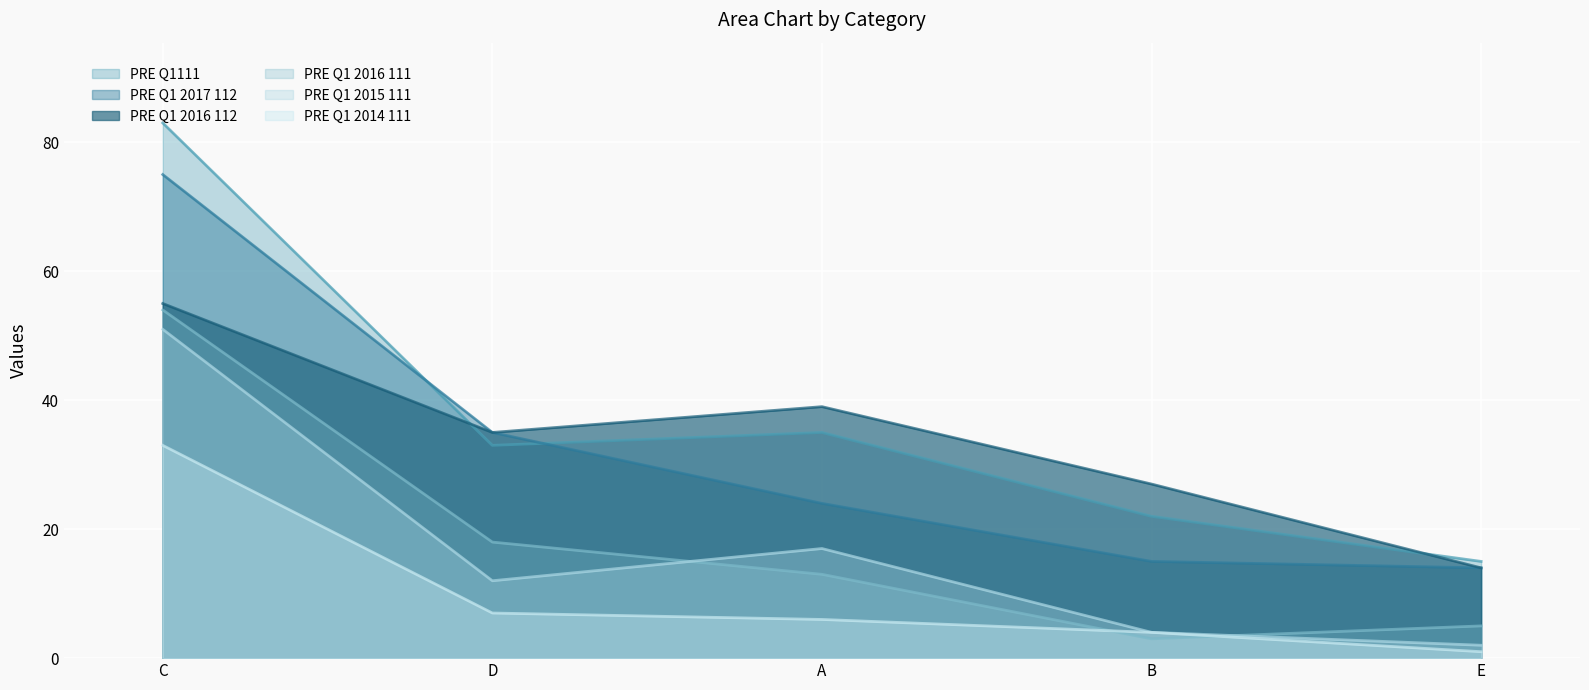

Which has a higher value, A or D?

A